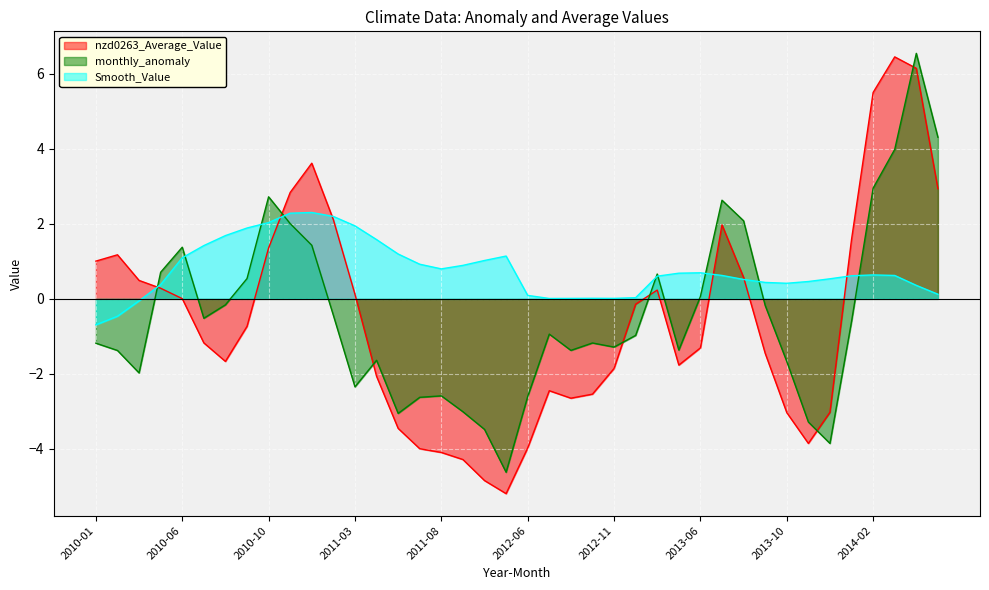

What is the lowest value of the nzd0263_Average_Value series?

-5.2